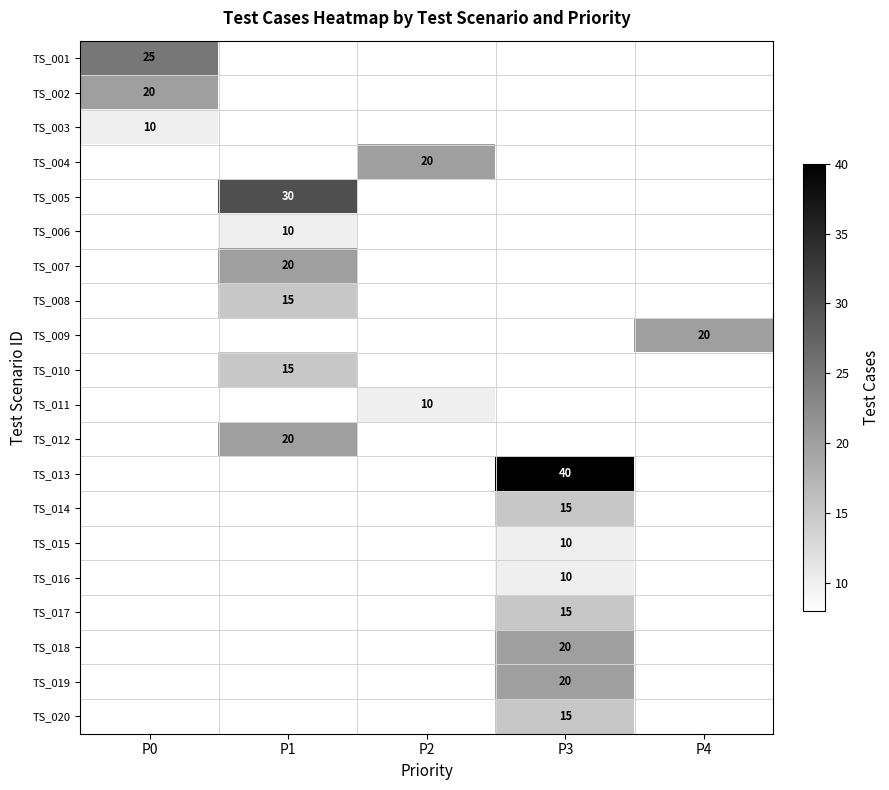

The value of TS_019 at P3 is 35. True or false?

False